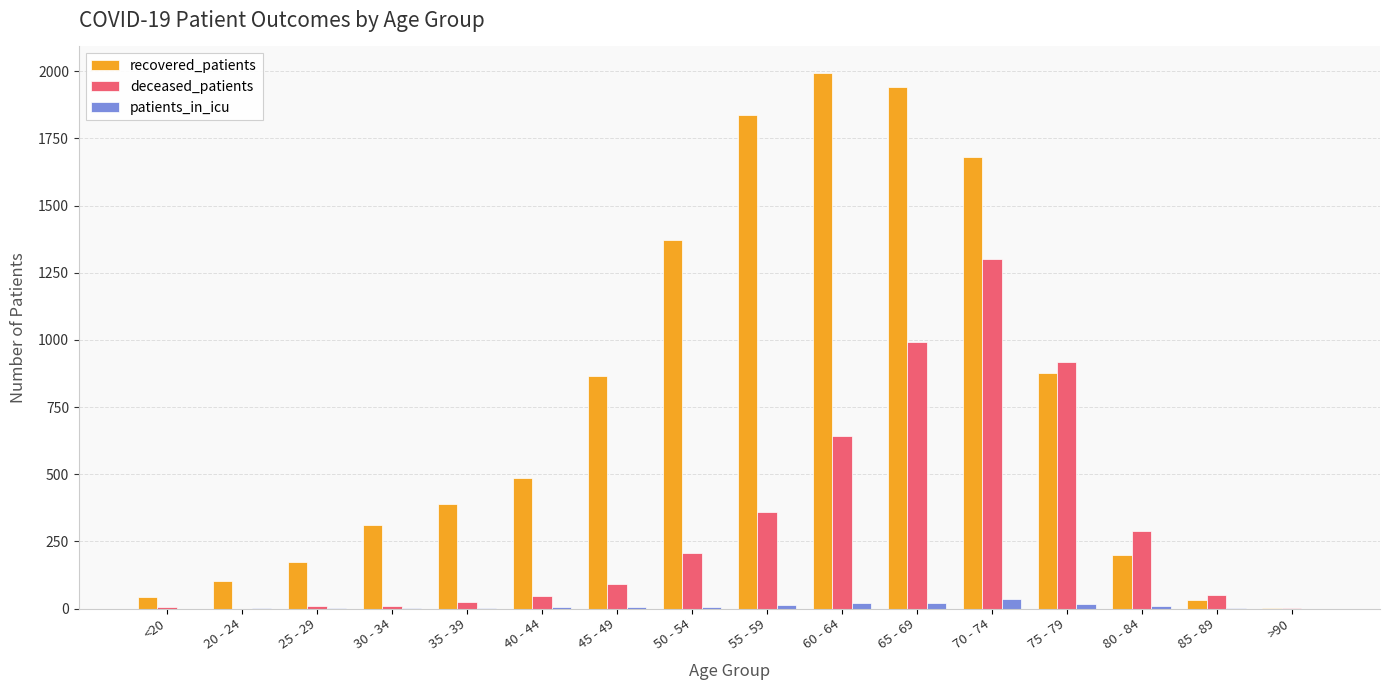

Which series has the largest total across all categories?

recovered_patients